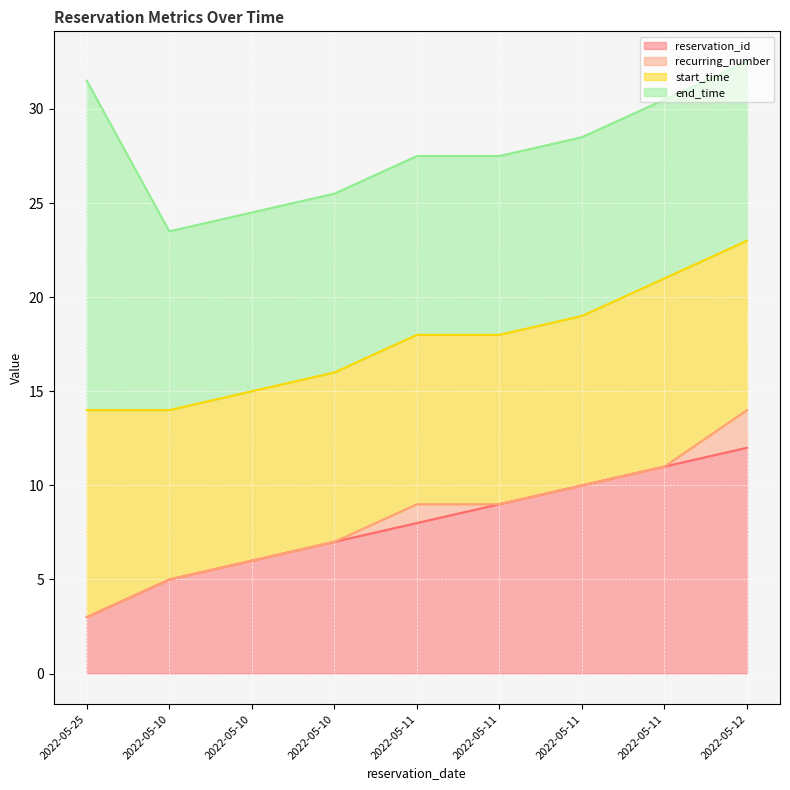

The end_time series shows 4.8 at 2022-05-11. True or false?

False